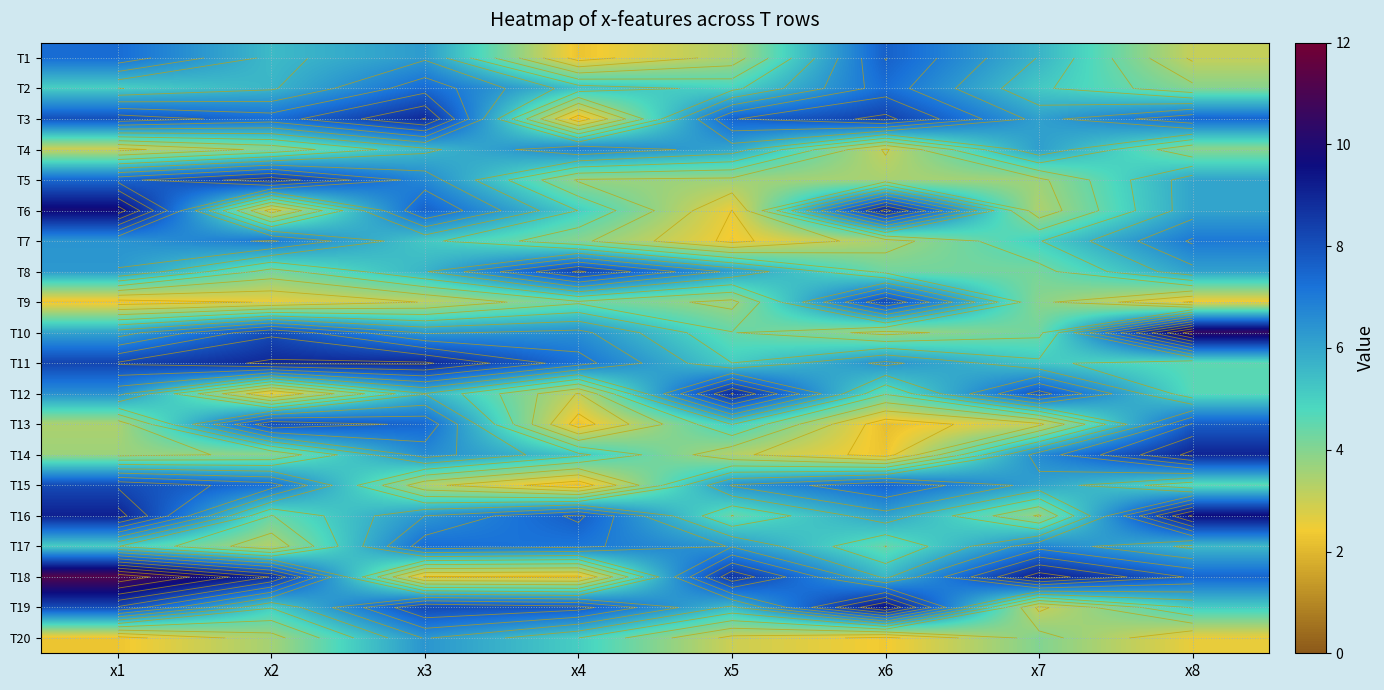

What is the average value of the T4 series?

4.8